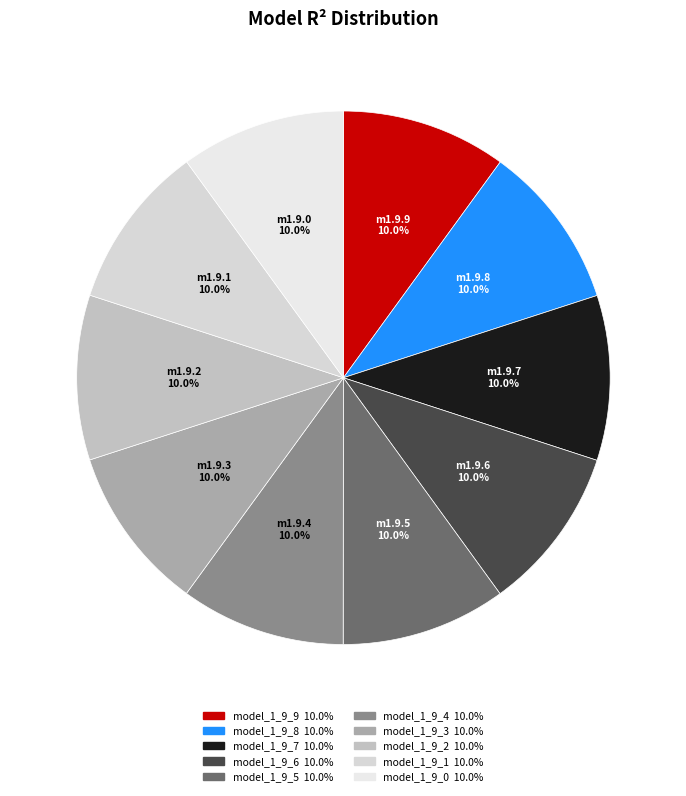

Which category has the biggest portion of the pie?

model_1_9_9